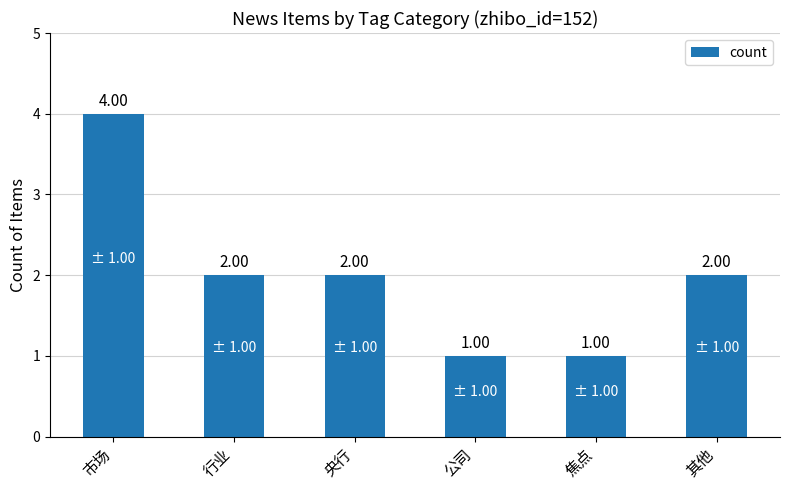

What is the minimum value shown in the chart?

1